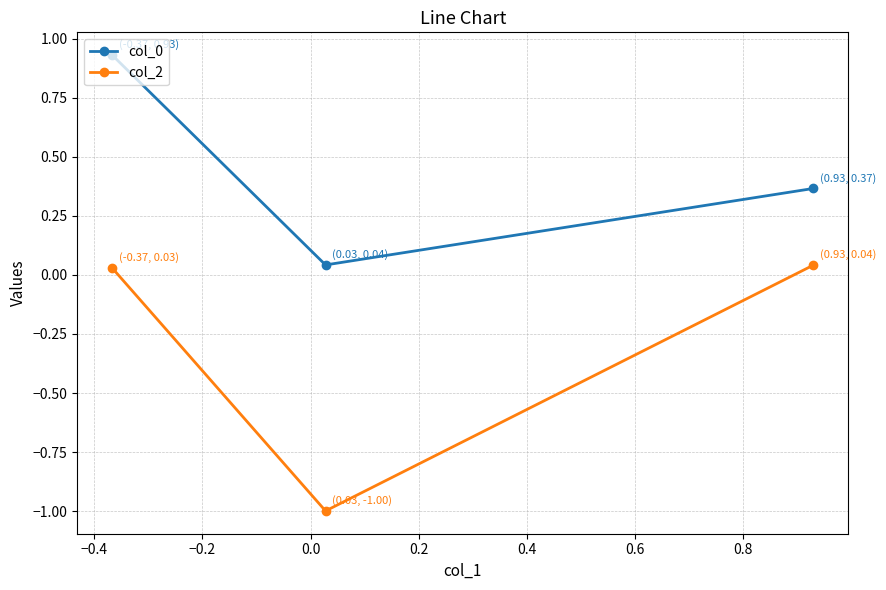

What is the sum of all col_0 values?

1.3